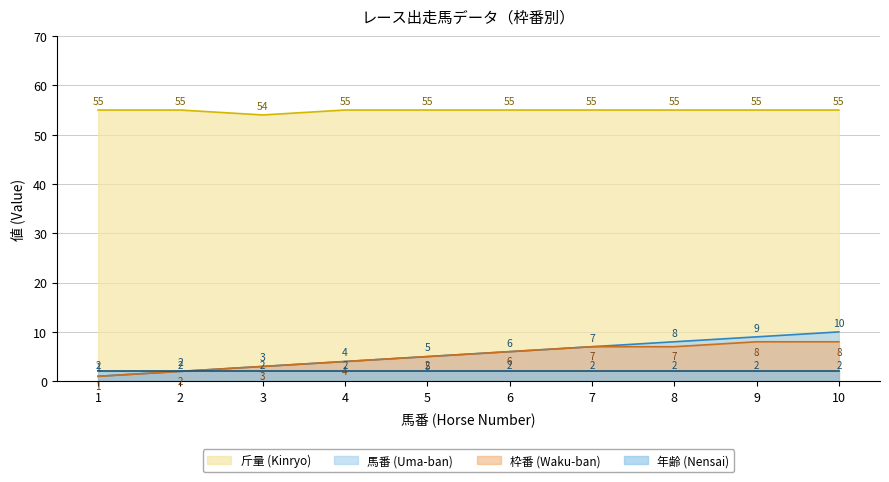

True or false: 枠番 and 斤量 intersect in this chart.

False